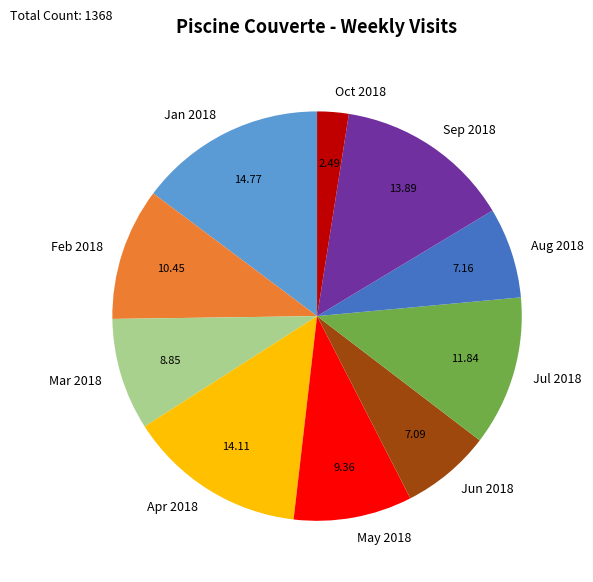

Is the sum of Mar 2018 and Oct 2018 greater than half?

No